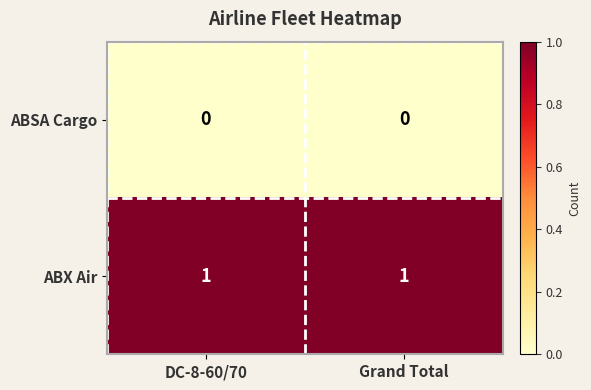

Is it true that ABX Air equals 1 at DC-8-60/70?

True